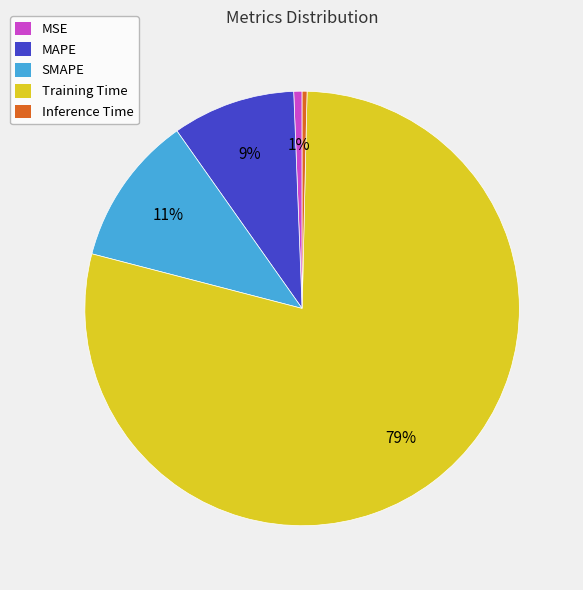

True or false: Training Time accounts for 71% of the total.

False